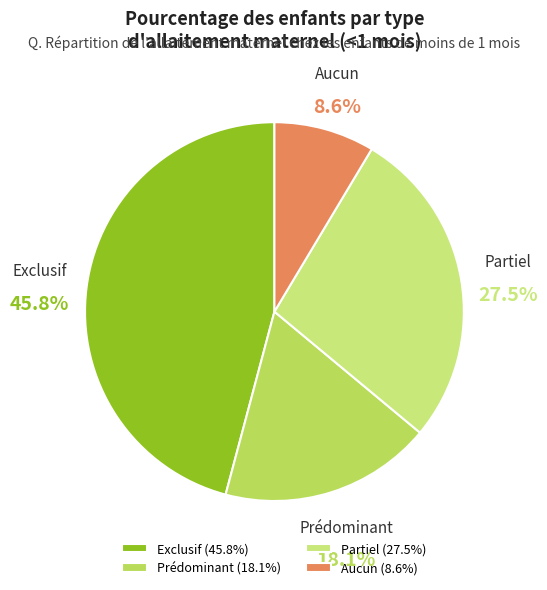

What is the smallest slice in the pie chart?

Aucun